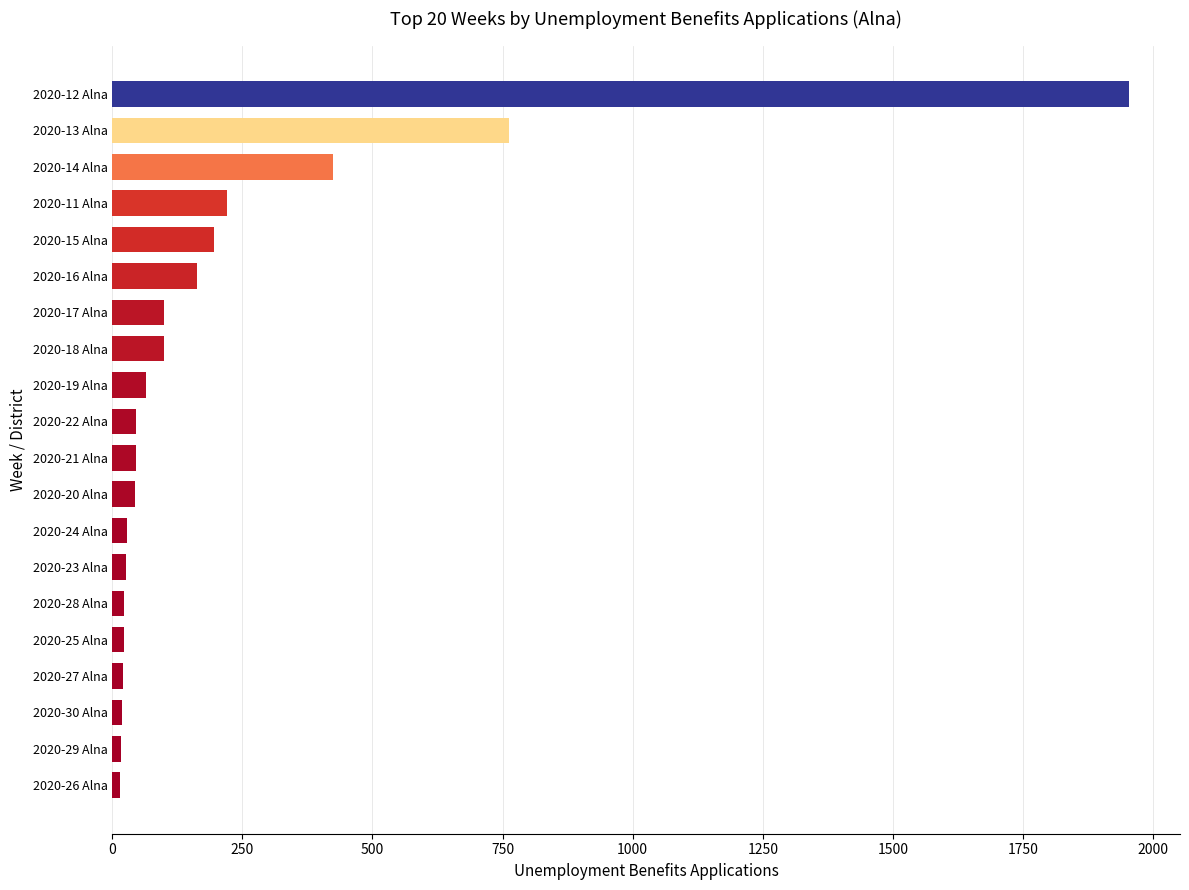

What is the ratio of the value at 2020-15 Alna to the value at 2020-19 Alna?

3.0